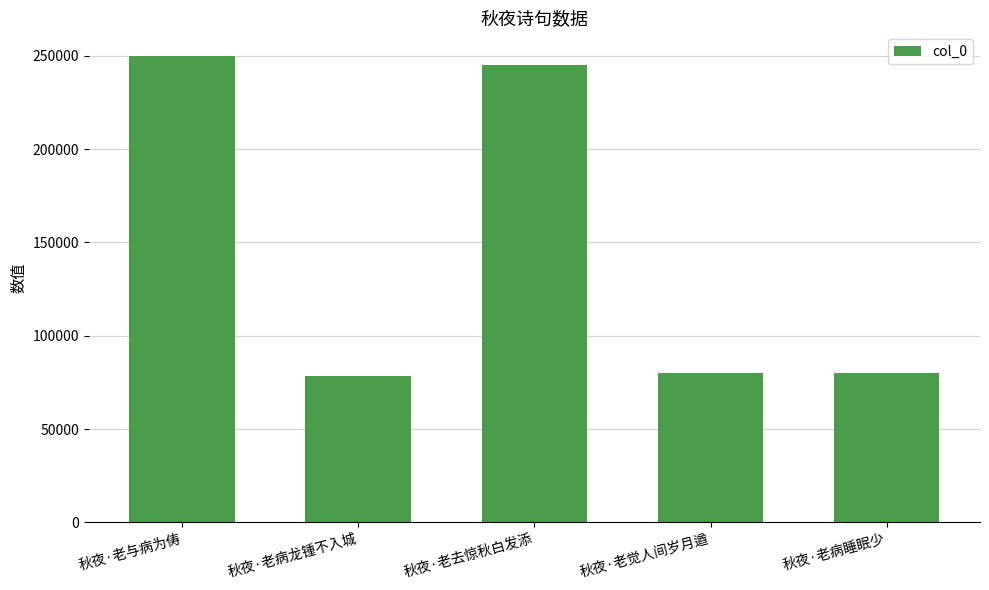

What position from the left is 秋夜·老觉人间岁月遒?

4